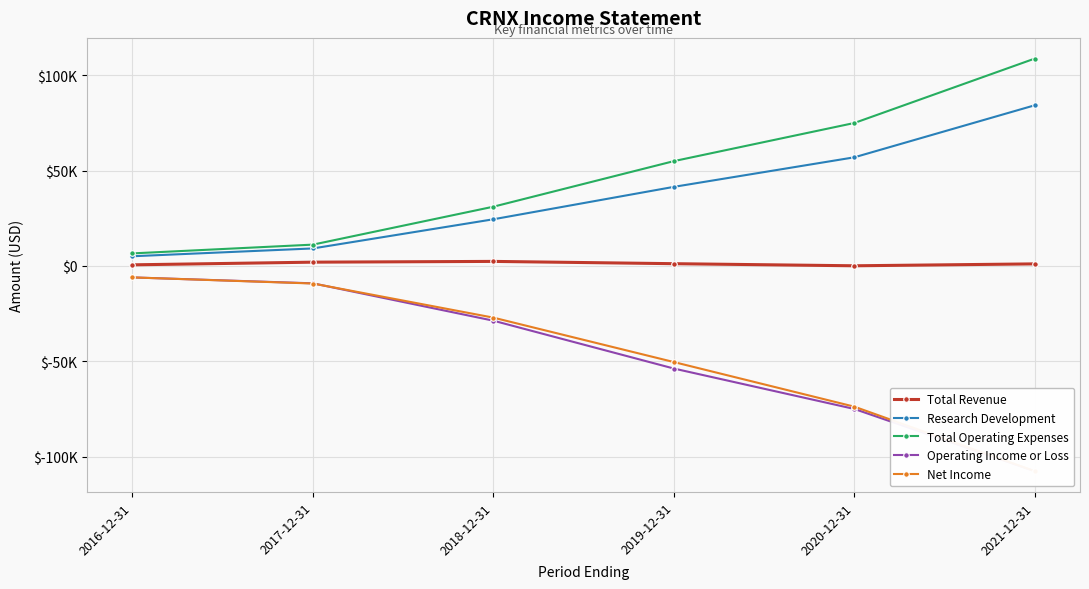

Reading right to left, list all the values displayed in this chart.

Total Revenue: 2021-12-31=1100	2020-12-31=100	2019-12-31=1200	2018-12-31=2400	2017-12-31=2000	2016-12-31=600
Research Development: 2021-12-31=84300	2020-12-31=57000	2019-12-31=41500	2018-12-31=24500	2017-12-31=9200	2016-12-31=5100
Total Operating Expenses: 2021-12-31=108800	2020-12-31=75000	2019-12-31=55000	2018-12-31=31100	2017-12-31=11200	2016-12-31=6600
Operating Income or Loss: 2021-12-31=-107700	2020-12-31=-75000	2019-12-31=-53800	2018-12-31=-28700	2017-12-31=-9100	2016-12-31=-6000
Net Income: 2021-12-31=-107600	2020-12-31=-73800	2019-12-31=-50400	2018-12-31=-27100	2017-12-31=-9200	2016-12-31=-6000